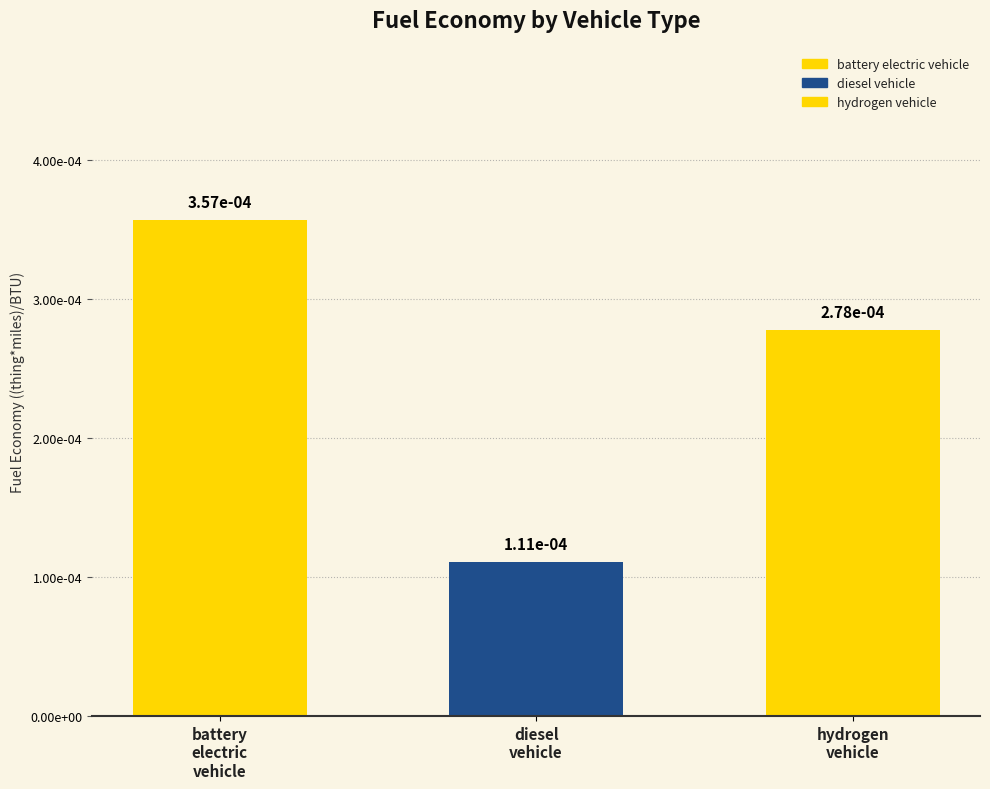

Which category has the lowest value across all series?

diesel vehicle